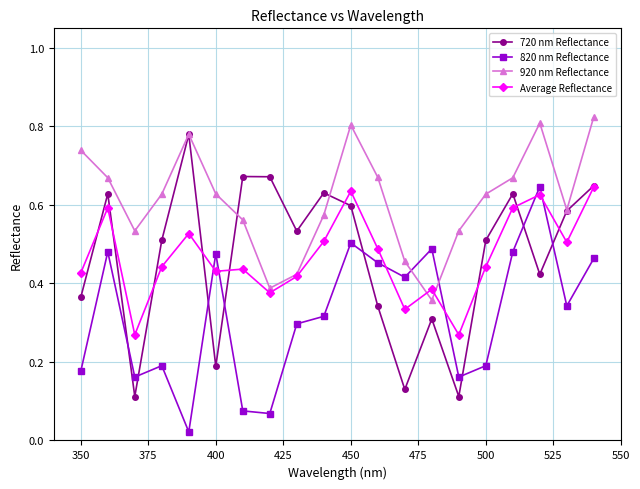

True or false: 720 nm Reflectance has more than 2 interior local peaks.

True